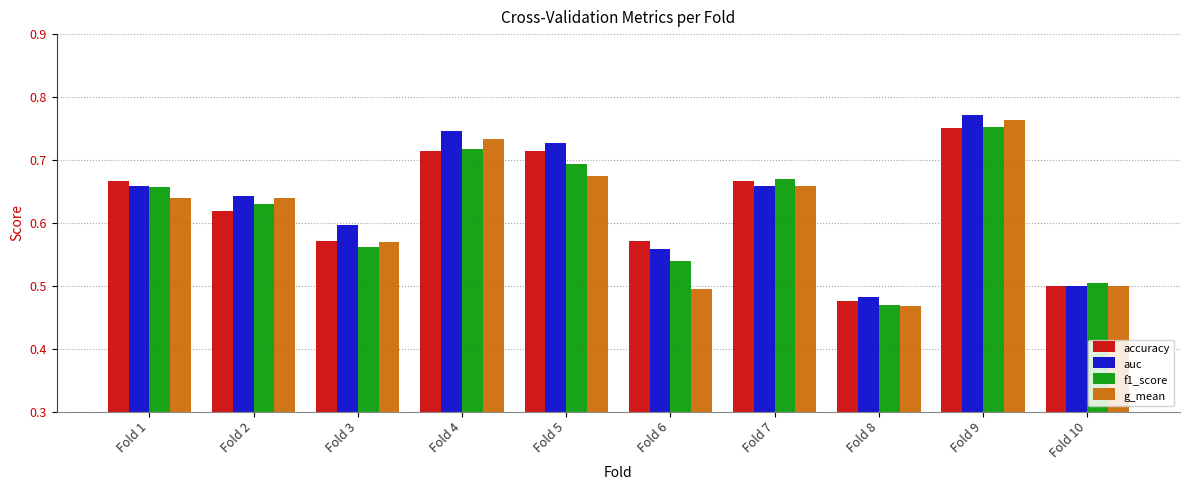

Count the auc values in the range 0 to 1.

10